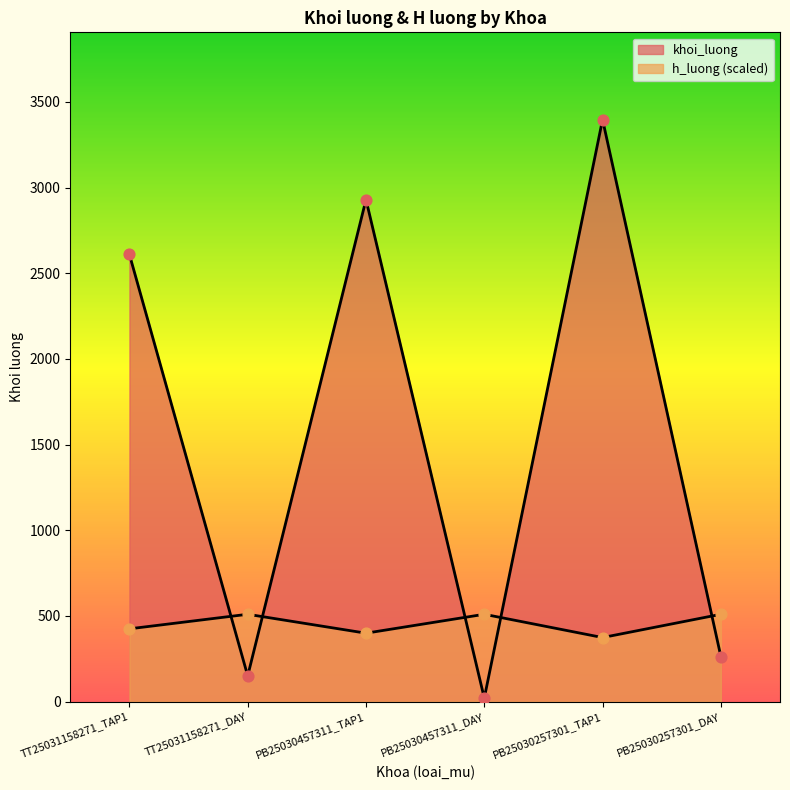

Which series contains the highest Y value?

khoi_luong